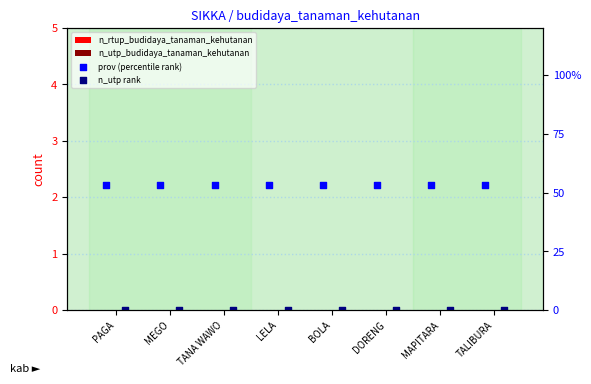

Which series reaches the maximum Y coordinate?

prov (percentile rank)